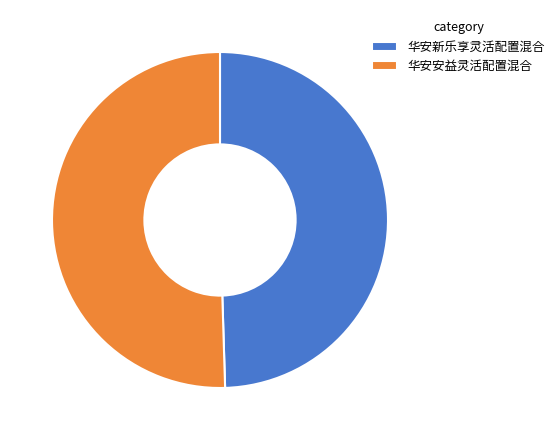

Do 华安新乐享灵活配置混合 and 华安安益灵活配置混合 together represent more than half of the pie?

Yes